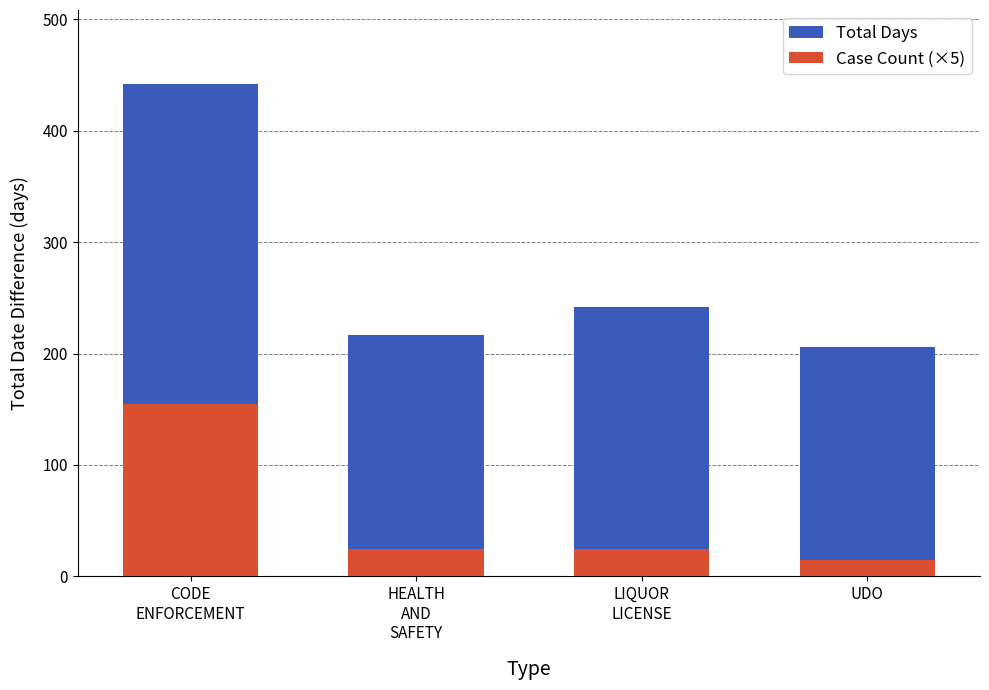

What is the label of the 2nd bar from the right?

LIQUOR
LICENSE